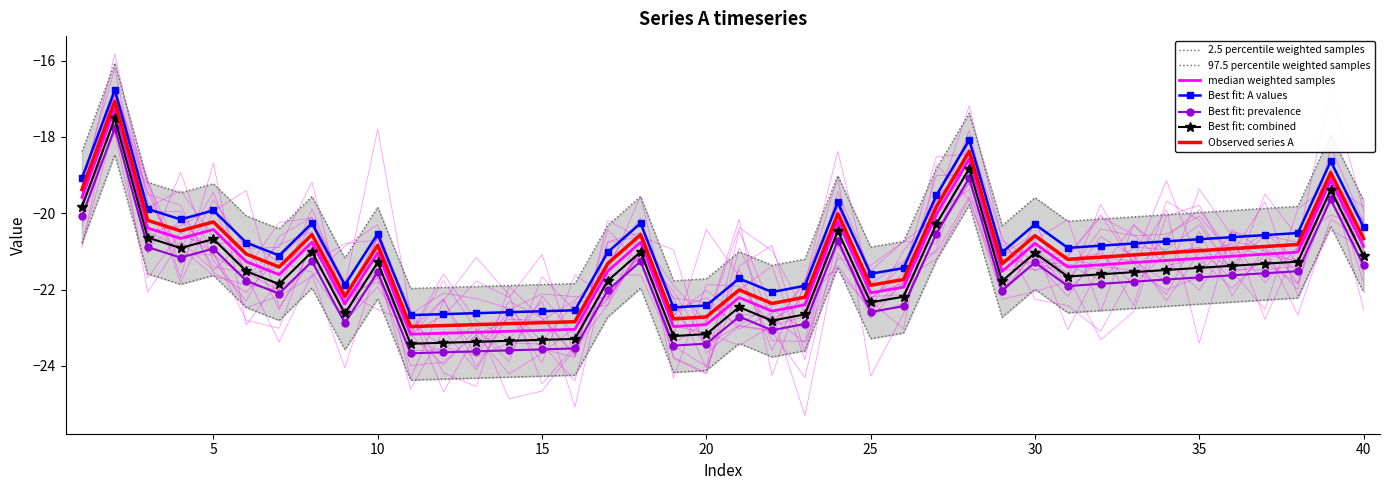

List the labels in order of value, largest first.

2, 28, 39, 1, 27, 24, 3, 5, 4, 8, 18, 30, 40, 38, 10, 37, 36, 35, 34, 6, 33, 32, 31, 17, 29, 7, 26, 25, 21, 9, 23, 22, 20, 19, 16, 15, 14, 13, 12, 11